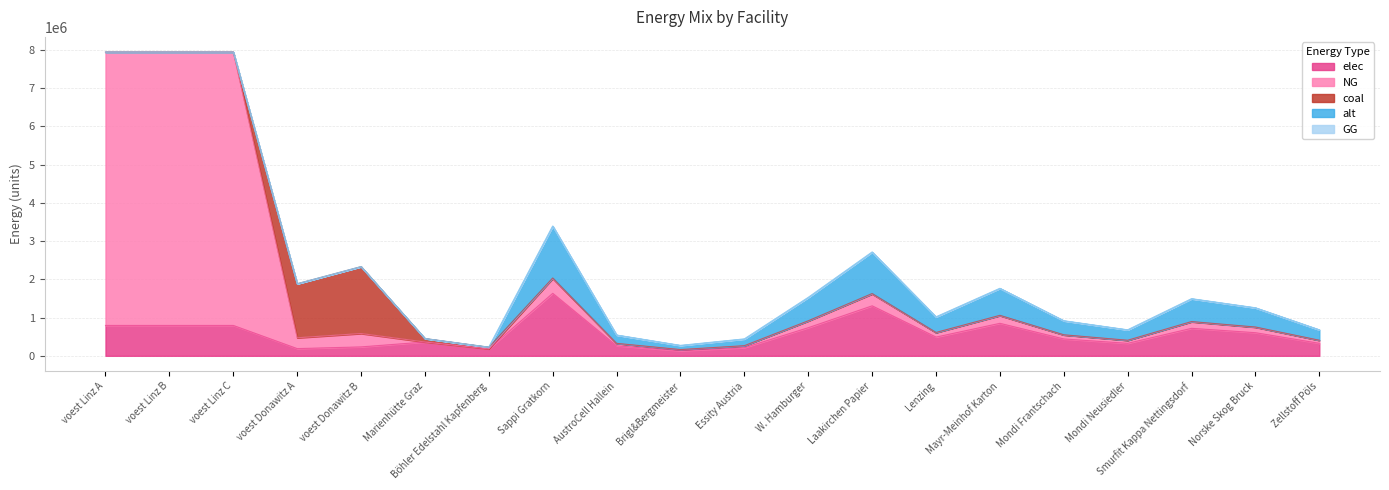

The elec series shows 466424.9 at Laakirchen Papier. True or false?

False